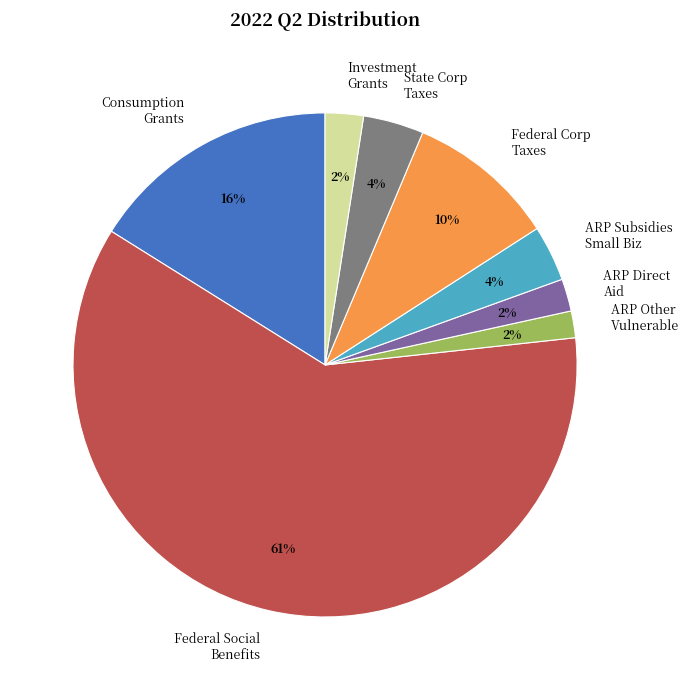

Does any single category account for the majority?

Yes